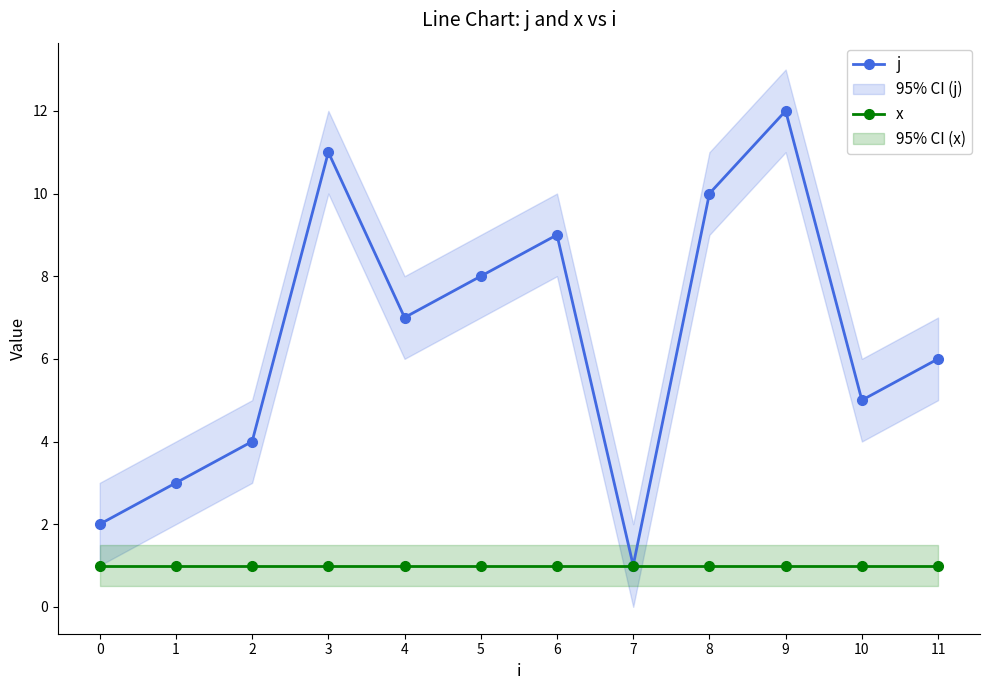

True or false: j and x intersect in this chart.

False